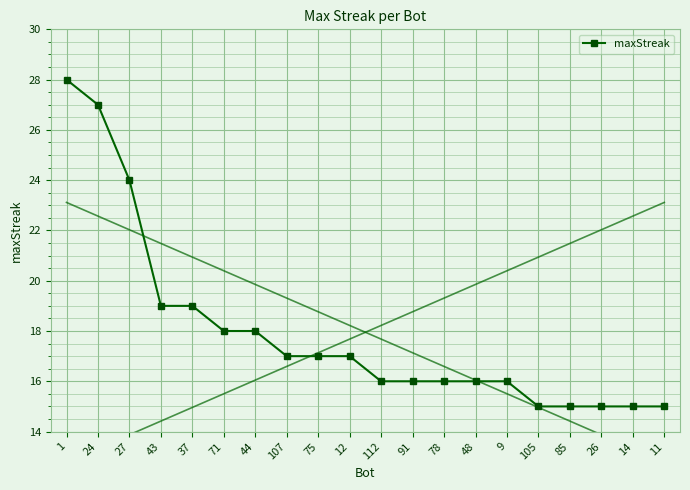

What is the average value?

18